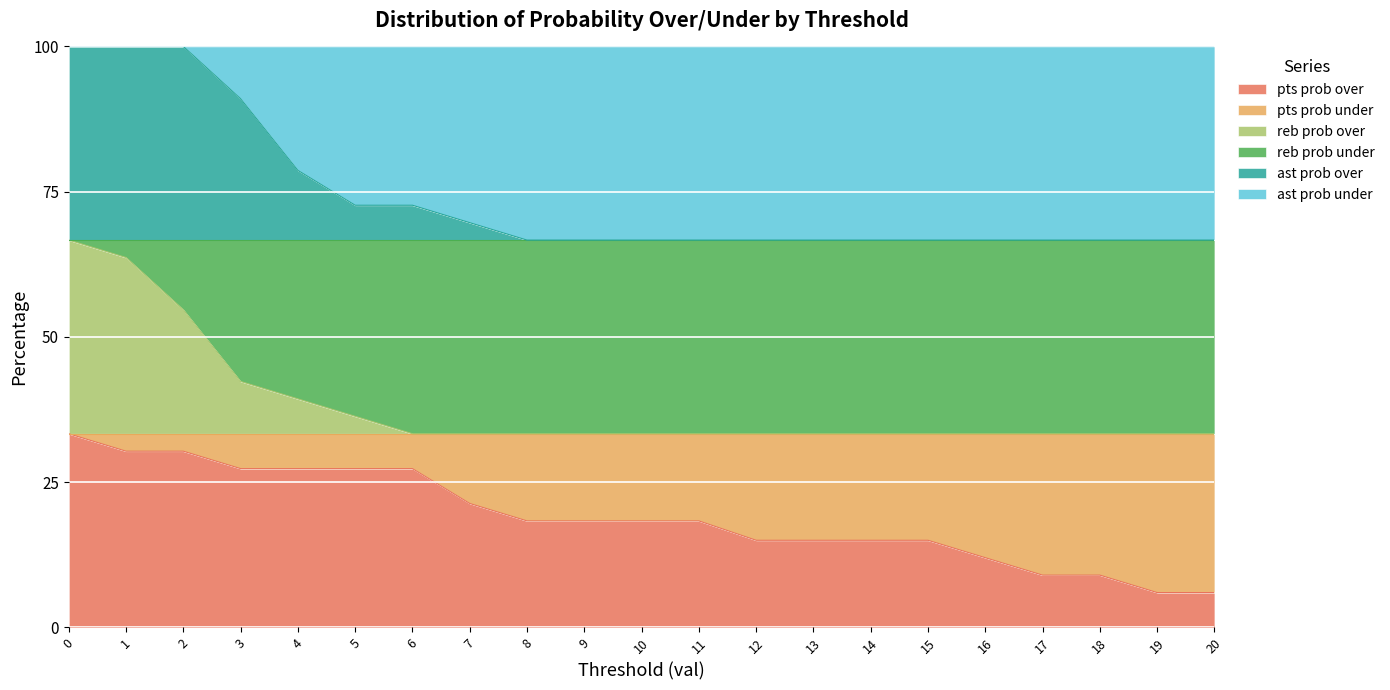

Which series has the widest spread of values?

ast prob over